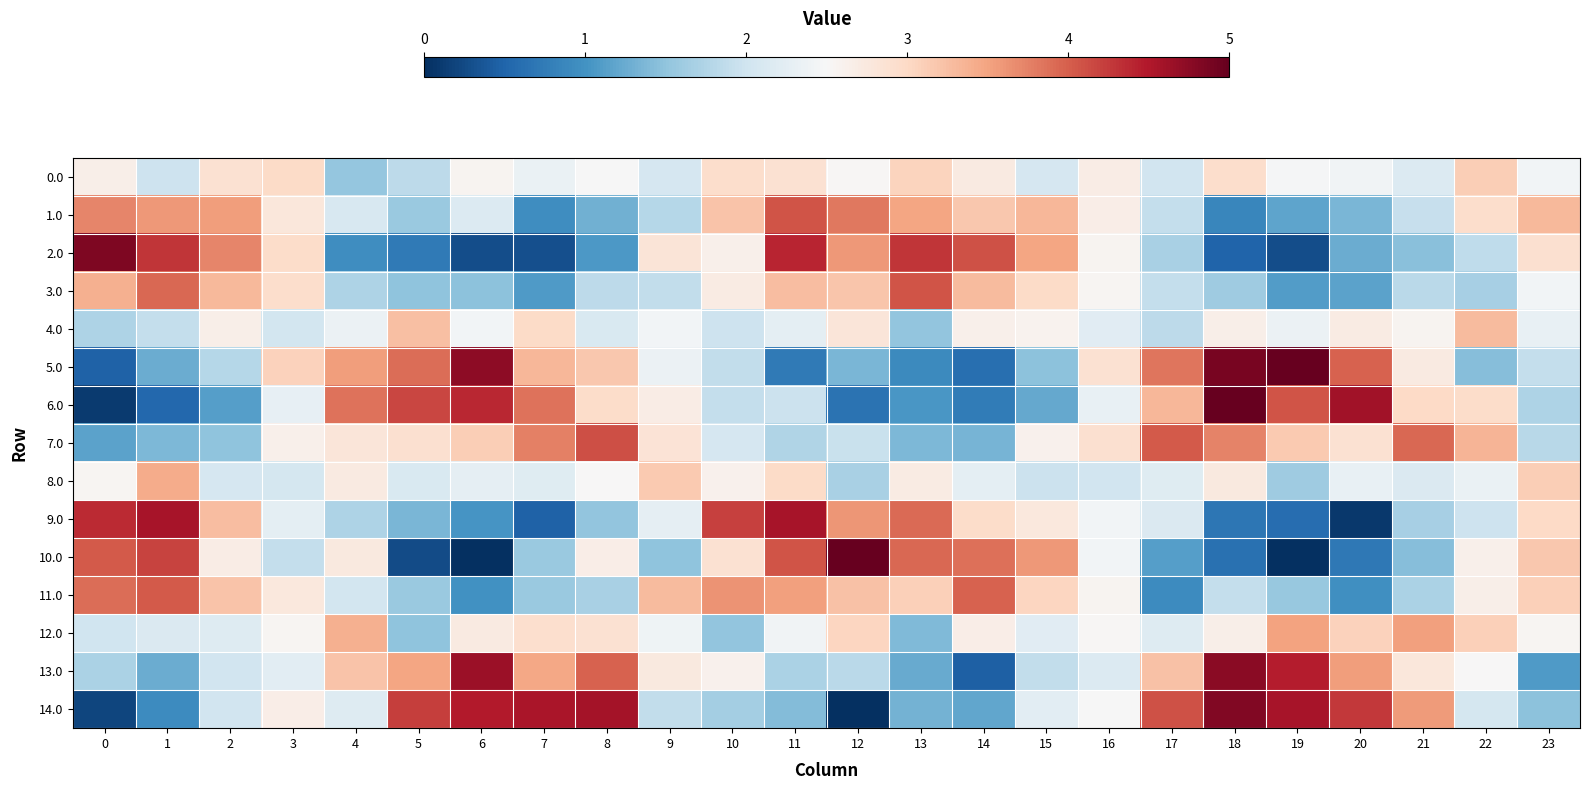

Reading left to right, list all the values displayed in this chart.

0.0: 0=2.7	1=2.0	2=2.9	3=3.0	4=1.5	5=1.8	6=2.6	7=2.3	8=2.5	9=2.1	10=2.9	11=2.9	12=2.5	13=3.1	14=2.7	15=2.1	16=2.7	17=2.0	18=2.9	19=2.5	20=2.4	21=2.2	22=3.1	23=2.4
1.0: 0=3.7	1=3.6	2=3.5	3=2.8	4=2.1	5=1.6	6=2.2	7=1.0	8=1.3	9=1.8	10=3.2	11=4.1	12=3.8	13=3.5	14=3.2	15=3.3	16=2.7	17=1.9	18=0.9	19=1.2	20=1.4	21=1.9	22=2.9	23=3.3
2.0: 0=4.8	1=4.3	2=3.7	3=3.0	4=0.9	5=0.7	6=0.3	7=0.3	8=1.1	9=2.8	10=2.6	11=4.4	12=3.6	13=4.3	14=4.1	15=3.5	16=2.6	17=1.7	18=0.5	19=0.3	20=1.3	21=1.5	22=1.9	23=2.9
3.0: 0=3.4	1=3.9	2=3.3	3=2.9	4=1.7	5=1.5	6=1.5	7=1.1	8=1.8	9=1.9	10=2.7	11=3.3	12=3.2	13=4.1	14=3.3	15=3.0	16=2.5	17=1.9	18=1.6	19=1.1	20=1.2	21=1.8	22=1.7	23=2.4
4.0: 0=1.7	1=1.9	2=2.6	3=2.0	4=2.4	5=3.2	6=2.4	7=3.0	8=2.1	9=2.4	10=2.0	11=2.2	12=2.8	13=1.5	14=2.6	15=2.6	16=2.2	17=1.8	18=2.6	19=2.4	20=2.7	21=2.6	22=3.3	23=2.3
5.0: 0=0.5	1=1.3	2=1.8	3=3.1	4=3.5	5=3.9	6=4.7	7=3.3	8=3.2	9=2.4	10=1.9	11=0.7	12=1.4	13=0.9	14=0.6	15=1.5	16=2.9	17=3.8	18=4.9	19=5.0	20=4.0	21=2.7	22=1.4	23=1.9
6.0: 0=0.1	1=0.5	2=1.1	3=2.3	4=3.9	5=4.2	6=4.4	7=3.8	8=3.0	9=2.7	10=1.9	11=2.0	12=0.7	13=1.0	14=0.7	15=1.2	16=2.3	17=3.3	18=5.0	19=4.1	20=4.6	21=3.0	22=3.0	23=1.7
7.0: 0=1.2	1=1.4	2=1.5	3=2.6	4=2.8	5=2.9	6=3.1	7=3.8	8=4.1	9=2.8	10=2.1	11=1.7	12=1.9	13=1.4	14=1.3	15=2.6	16=2.9	17=4.0	18=3.7	19=3.1	20=2.9	21=3.9	22=3.4	23=1.8
8.0: 0=2.5	1=3.4	2=2.1	3=2.1	4=2.7	5=2.1	6=2.3	7=2.2	8=2.5	9=3.2	10=2.6	11=3.0	12=1.7	13=2.7	14=2.3	15=2.0	16=2.0	17=2.2	18=2.7	19=1.6	20=2.3	21=2.1	22=2.3	23=3.1
9.0: 0=4.4	1=4.6	2=3.3	3=2.3	4=1.7	5=1.3	6=1.0	7=0.5	8=1.5	9=2.3	10=4.2	11=4.6	12=3.6	13=3.9	14=3.0	15=2.8	16=2.4	17=2.1	18=0.7	19=0.6	20=0.1	21=1.7	22=2.0	23=3.0
10.0: 0=4.0	1=4.2	2=2.7	3=1.9	4=2.7	5=0.3	6=0.0	7=1.6	8=2.7	9=1.5	10=2.9	11=4.1	12=5.0	13=3.9	14=3.9	15=3.6	16=2.4	17=1.1	18=0.6	19=0.0	20=0.7	21=1.4	22=2.6	23=3.2
11.0: 0=3.9	1=4.0	2=3.2	3=2.8	4=2.0	5=1.6	6=1.0	7=1.6	8=1.7	9=3.3	10=3.6	11=3.5	12=3.2	13=3.1	14=4.0	15=3.0	16=2.6	17=0.9	18=1.9	19=1.6	20=1.0	21=1.7	22=2.6	23=3.1
12.0: 0=2.0	1=2.1	2=2.2	3=2.6	4=3.4	5=1.5	6=2.7	7=2.9	8=2.9	9=2.4	10=1.5	11=2.4	12=3.0	13=1.4	14=2.7	15=2.2	16=2.5	17=2.2	18=2.7	19=3.5	20=3.1	21=3.5	22=3.1	23=2.6
13.0: 0=1.7	1=1.3	2=2.0	3=2.2	4=3.2	5=3.5	6=4.6	7=3.5	8=4.0	9=2.8	10=2.6	11=1.7	12=1.8	13=1.2	14=0.5	15=1.9	16=2.2	17=3.2	18=4.8	19=4.5	20=3.5	21=2.8	22=2.5	23=1.1
14.0: 0=0.2	1=0.9	2=2.0	3=2.7	4=2.2	5=4.2	6=4.5	7=4.5	8=4.6	9=1.9	10=1.6	11=1.4	12=0.0	13=1.3	14=1.2	15=2.2	16=2.5	17=4.1	18=4.8	19=4.6	20=4.3	21=3.6	22=2.1	23=1.5